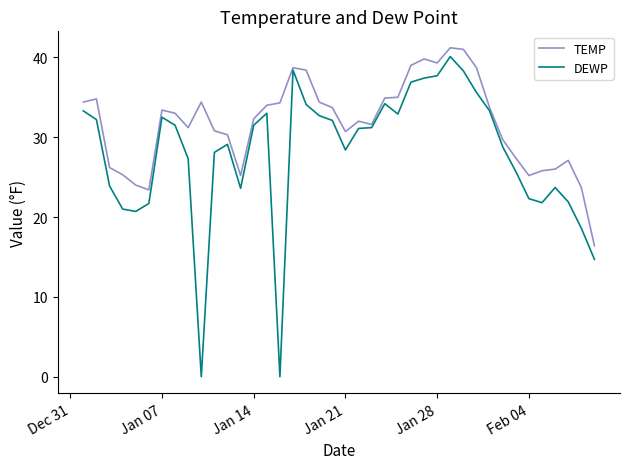

True or false: DEWP has more than 2 interior local peaks.

True